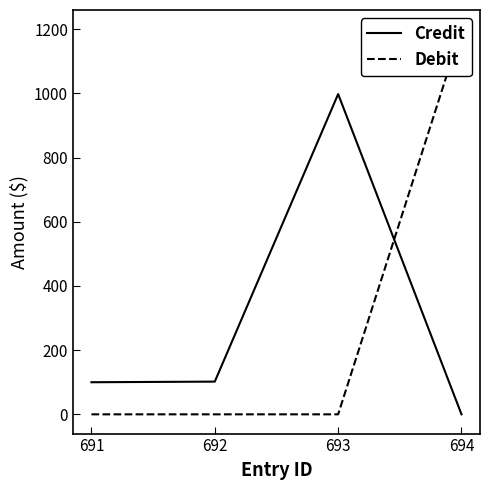

The Credit series shows 145.5 at 691. True or false?

False